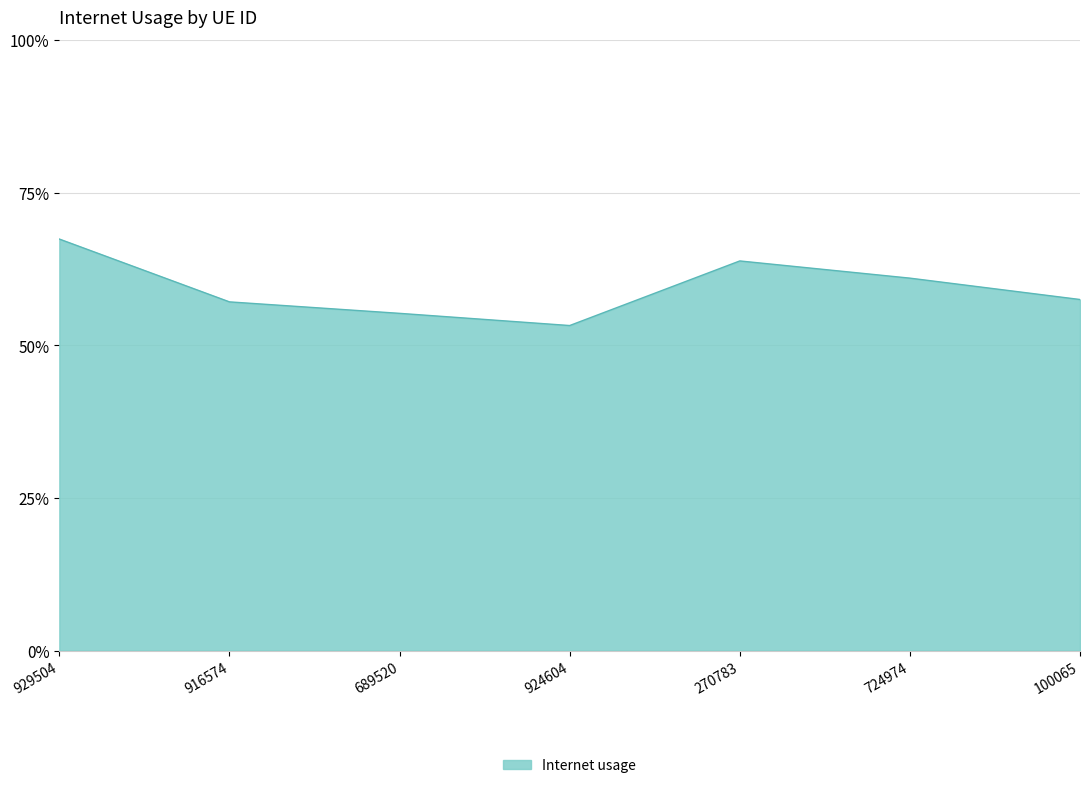

Does the chart display data point markers on the line(s)?

No